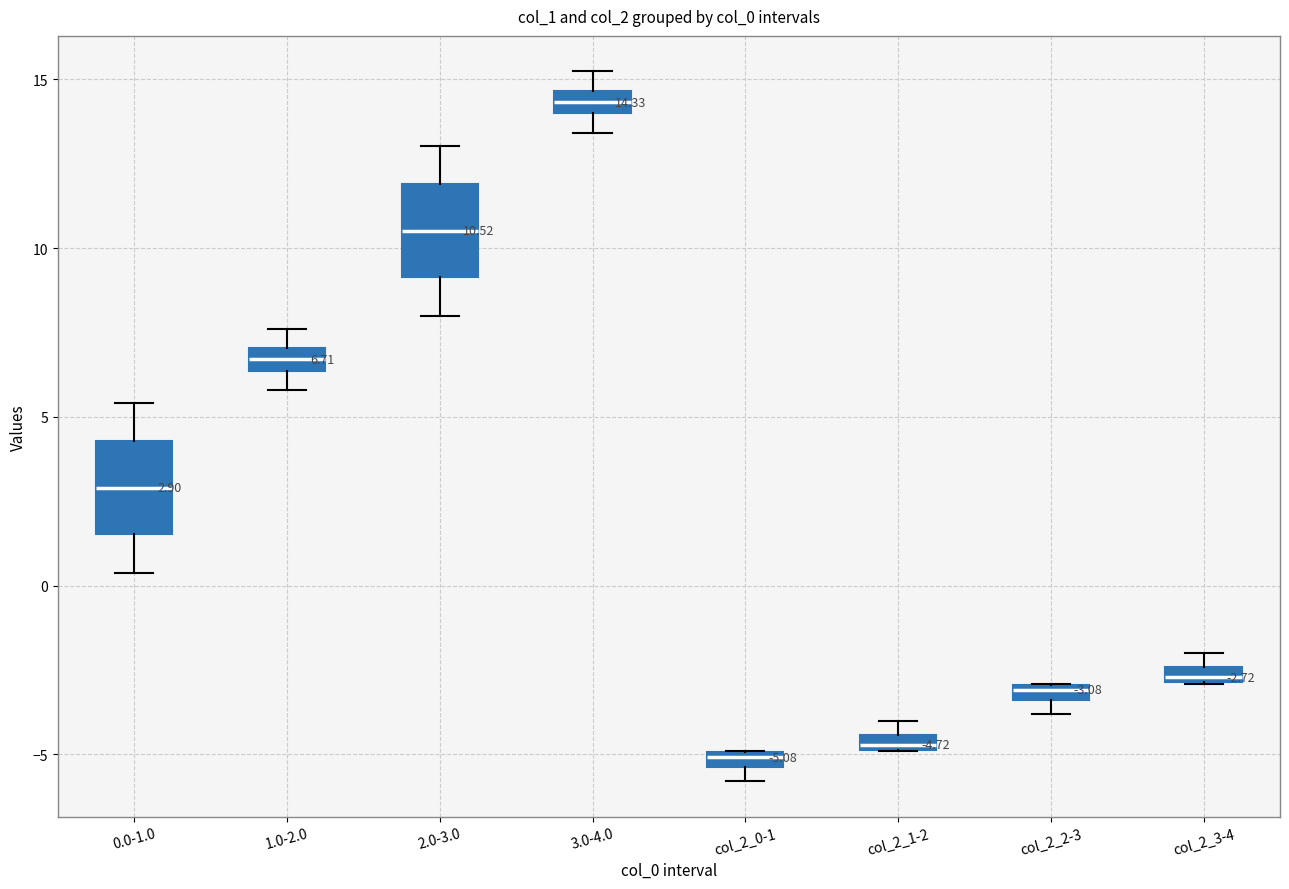

Which box has the highest median line?

3.0-4.0